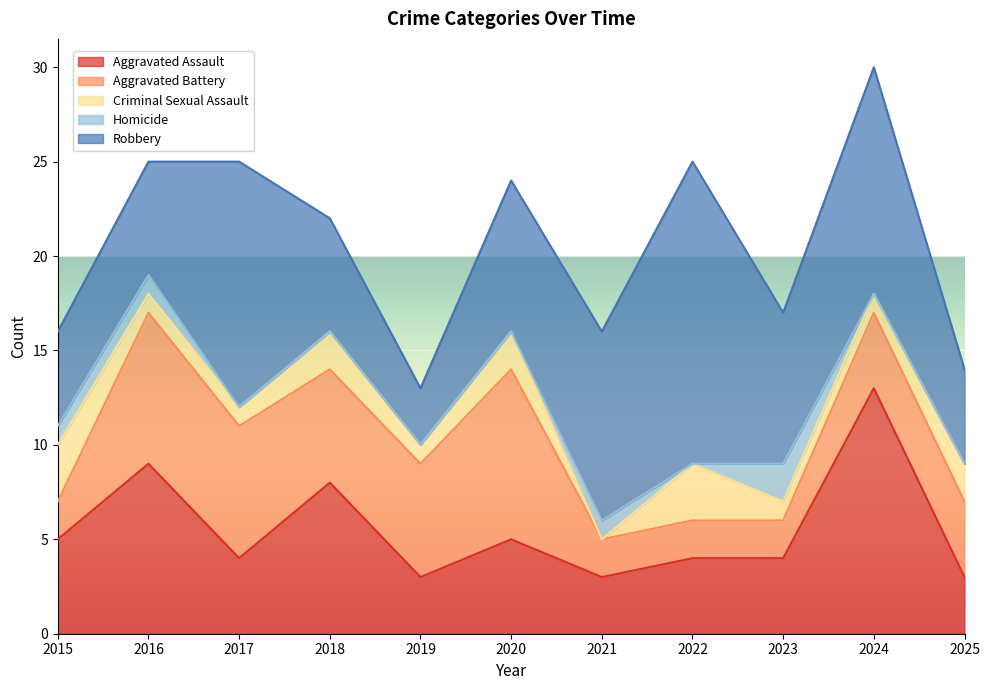

Count the Homicide values in the range 0 to 1.

10